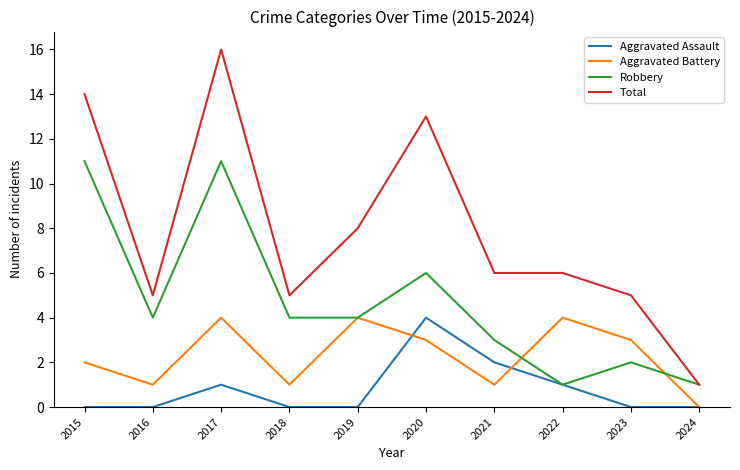

List the series in order of their overall mean, highest first.

Total, Robbery, Aggravated Battery, Aggravated Assault